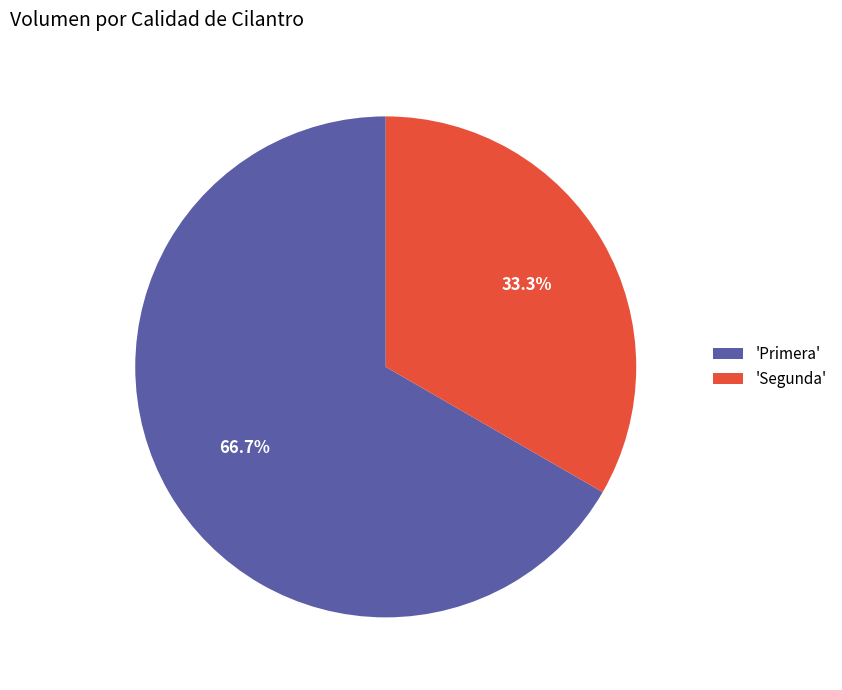

Count the number of slices in the pie.

2